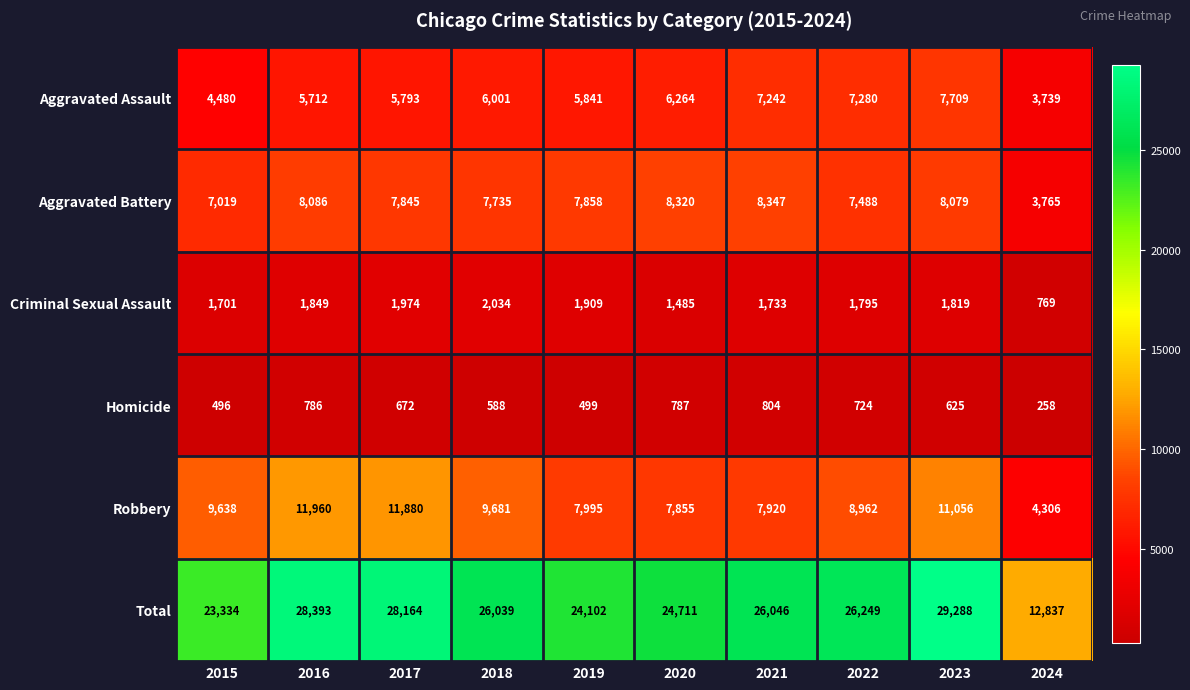

Which series has the widest spread of values?

Total